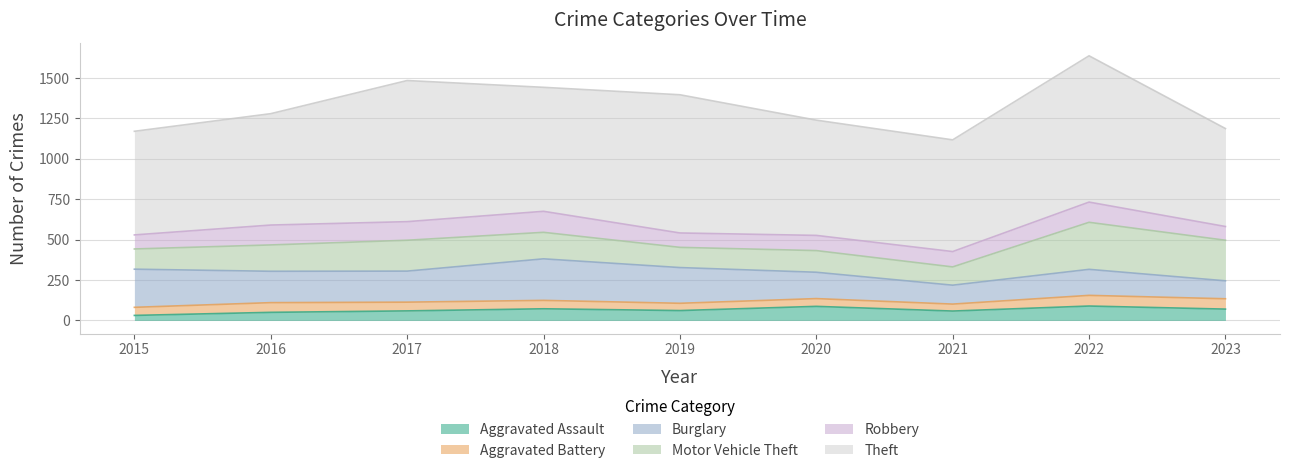

At which category is the sum across all series the highest?

2022